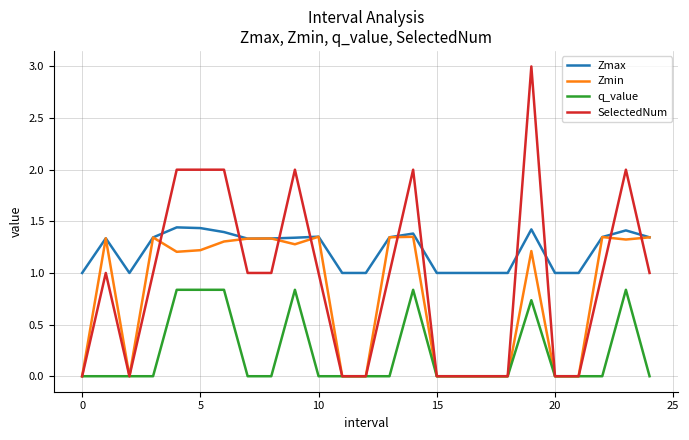

How many distinct data groups are displayed?

4